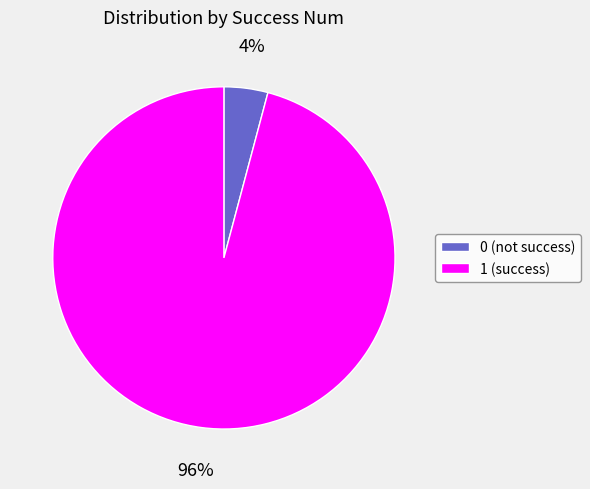

Rank the categories by value from highest to lowest.

1, 0